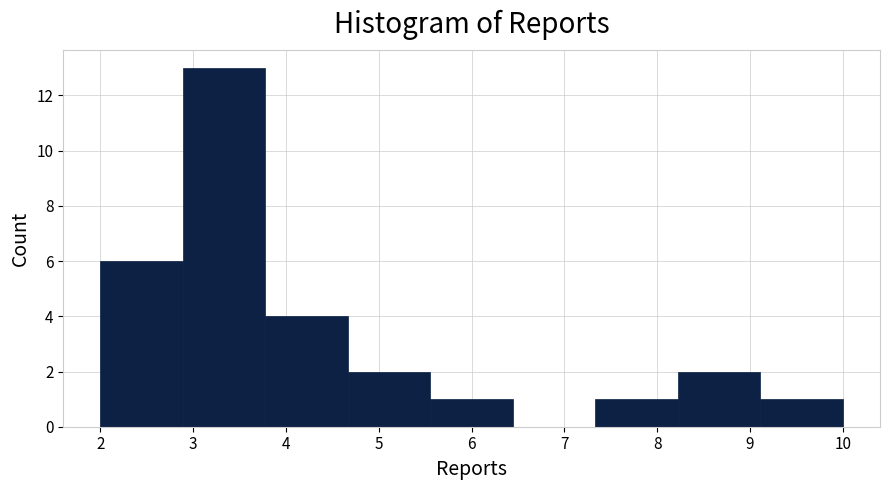

Reading left to right, transcribe this chart: for each bar, give the range it covers on the x-axis and its height. Neither the bar edges nor the heights are printed on the chart, so give them approximately, as read against the axes.

2.0 to 2.9: 6
2.9 to 3.8: 13
3.8 to 4.7: 4
4.7 to 5.6: 2
5.6 to 6.4: 1
6.4 to 7.3: 0
7.3 to 8.2: 1
8.2 to 9.1: 2
9.1 to 10.0: 1